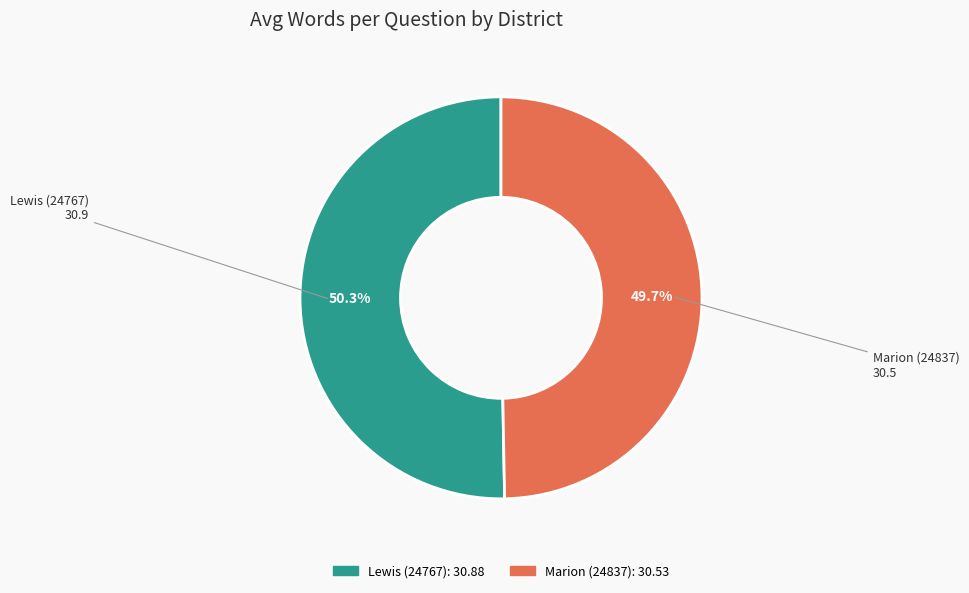

What is the majority slice?

Lewis (24767)